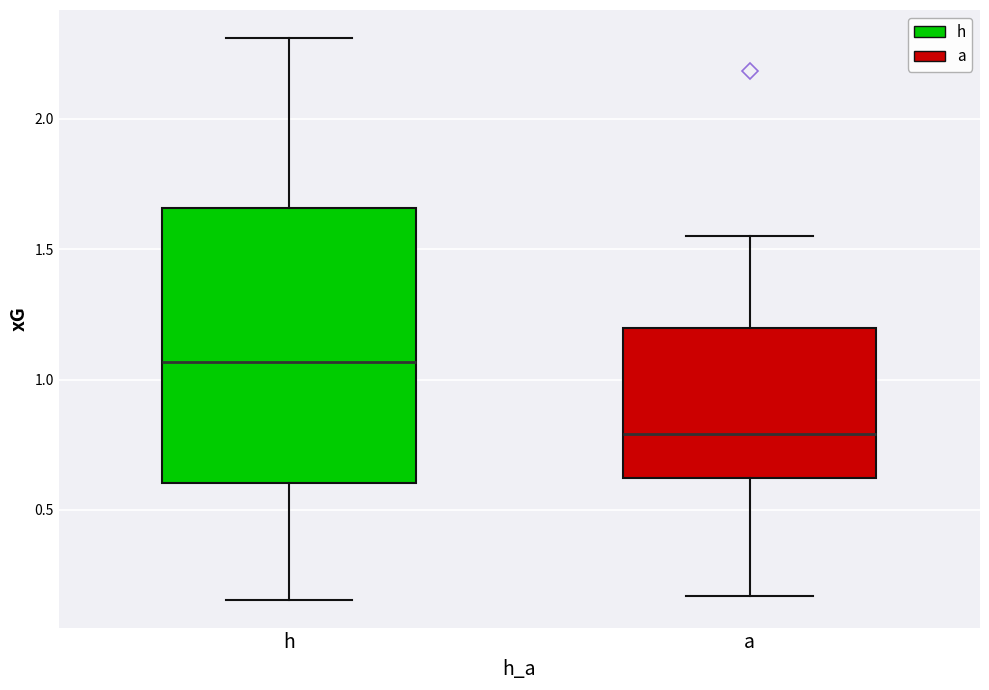

Which box is the tallest, from its lower edge to its upper edge?

h